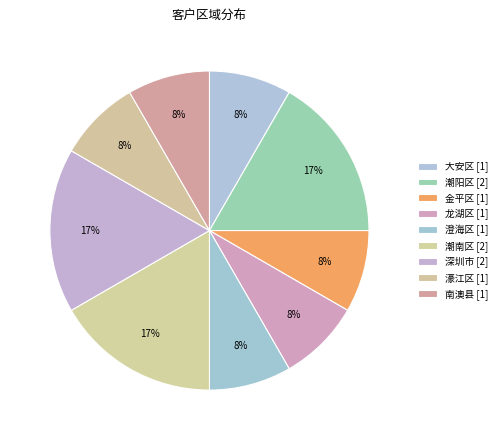

The 潮南区 slice represents 28% of the pie. True or false?

False